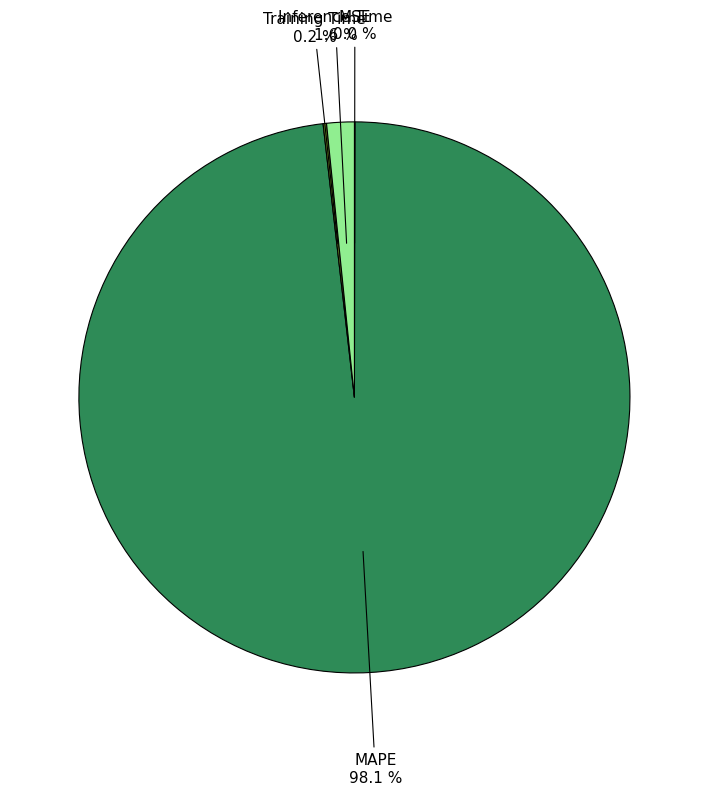

Is there any slice that represents more than half of the pie?

Yes